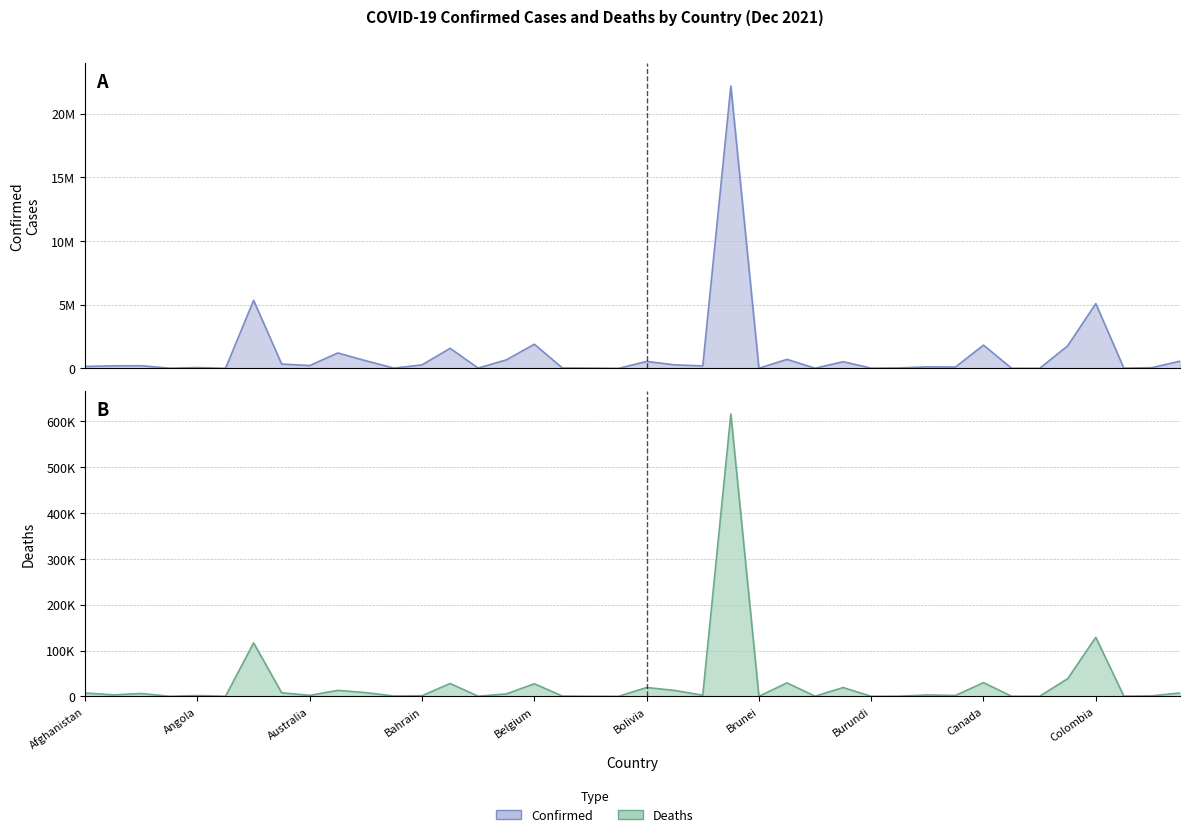

What is the label of the 36th point from the left?

Chile